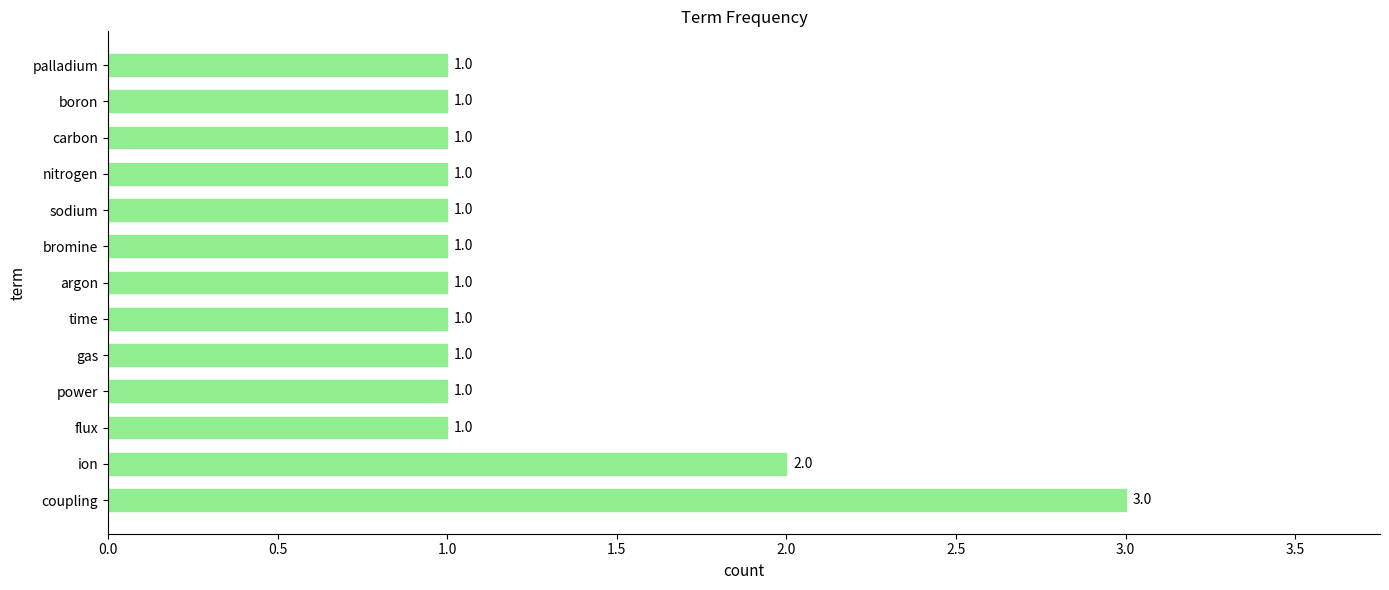

Reading top to bottom, what are all the values shown in this chart?

palladium=1	boron=1	carbon=1	nitrogen=1	sodium=1	bromine=1	argon=1	time=1	gas=1	power=1	flux=1	ion=2	coupling=3